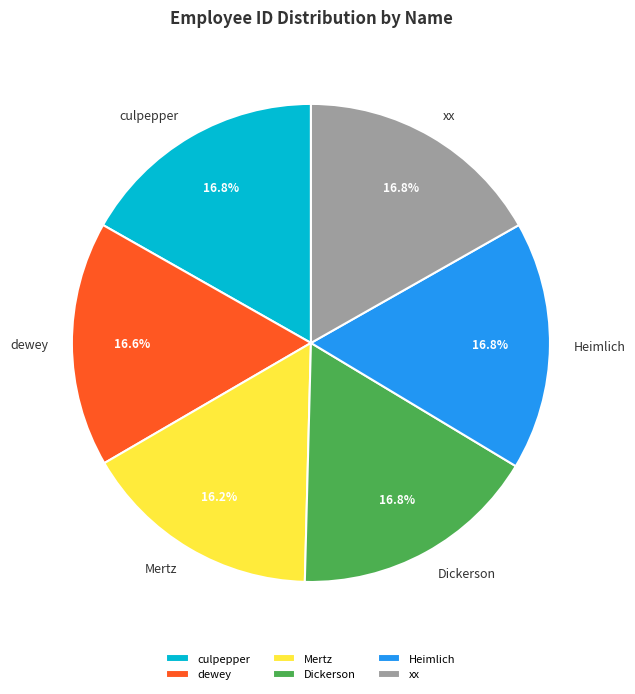

What percentage do Heimlich and Mertz together represent?

33.0%